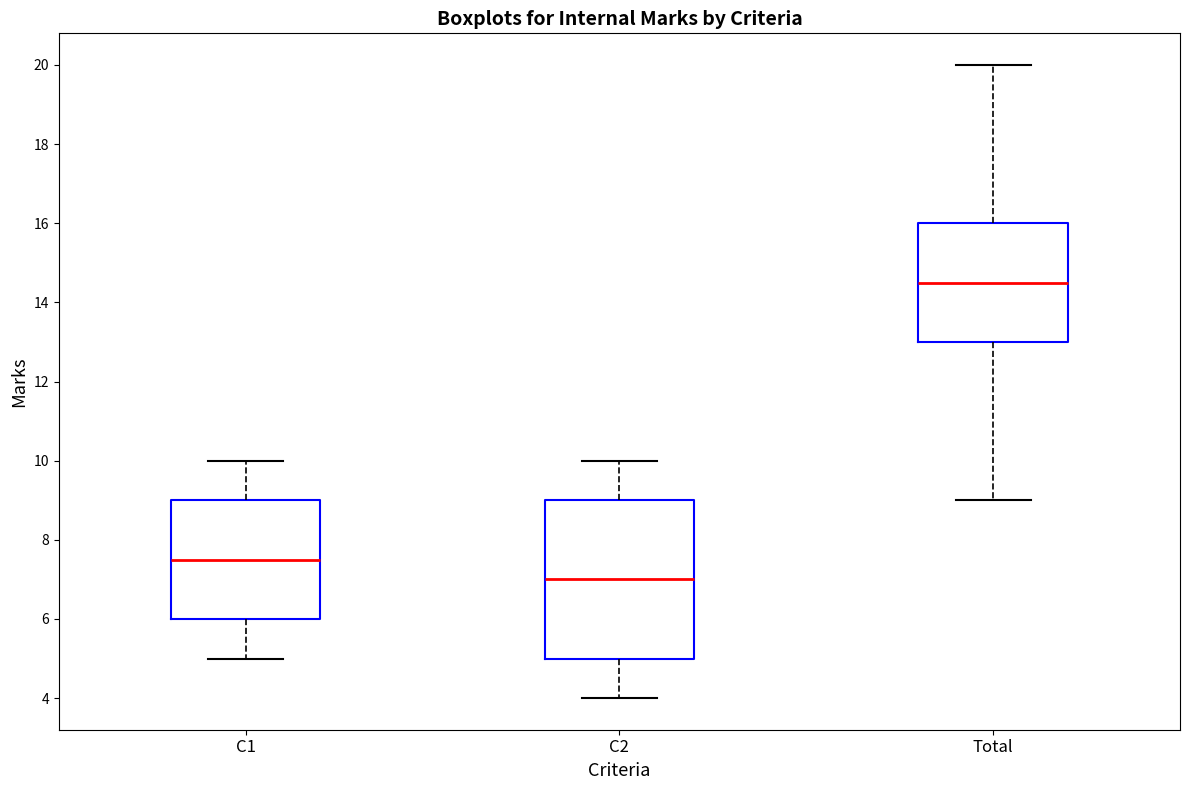

Which box's median line is the lowest?

C2